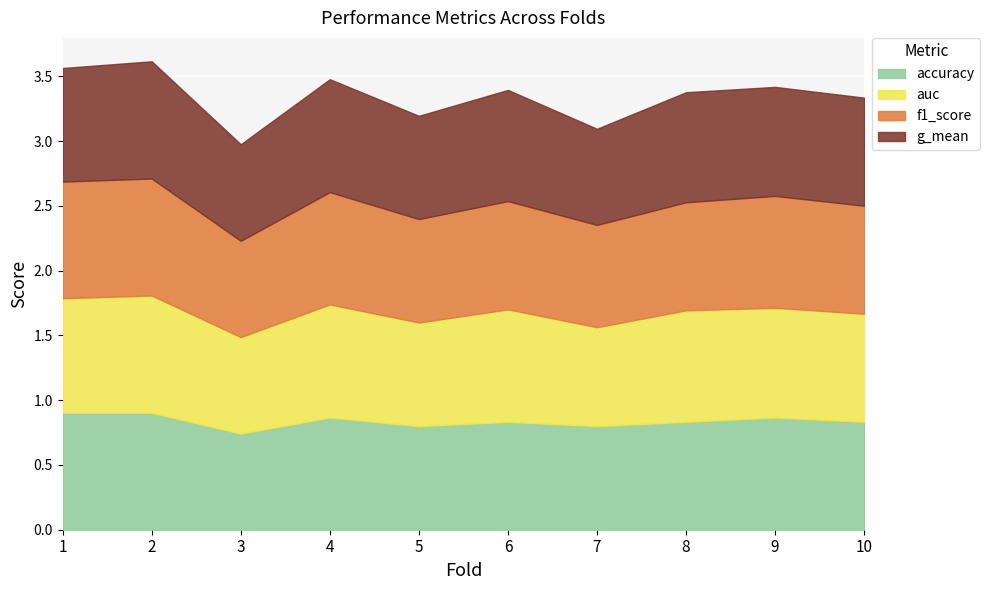

What is the difference between the maximum and minimum values in the accuracy series?

0.2